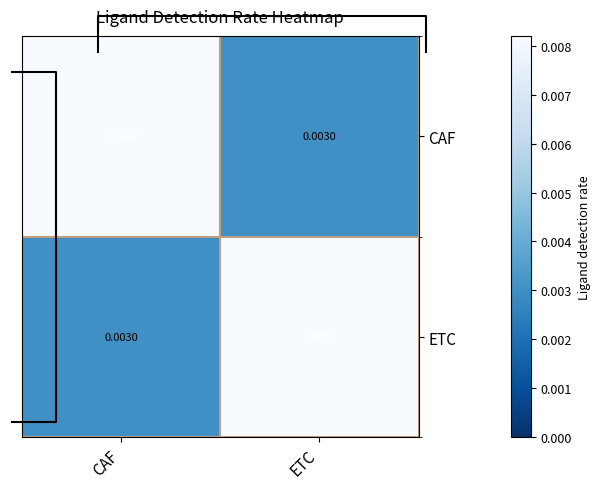

At how many categories does at least one series exceed 0?

2